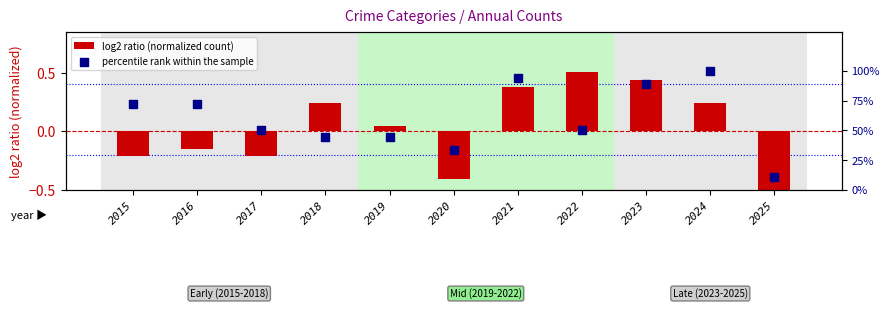

What is the total value across all series at 2017?

49.8